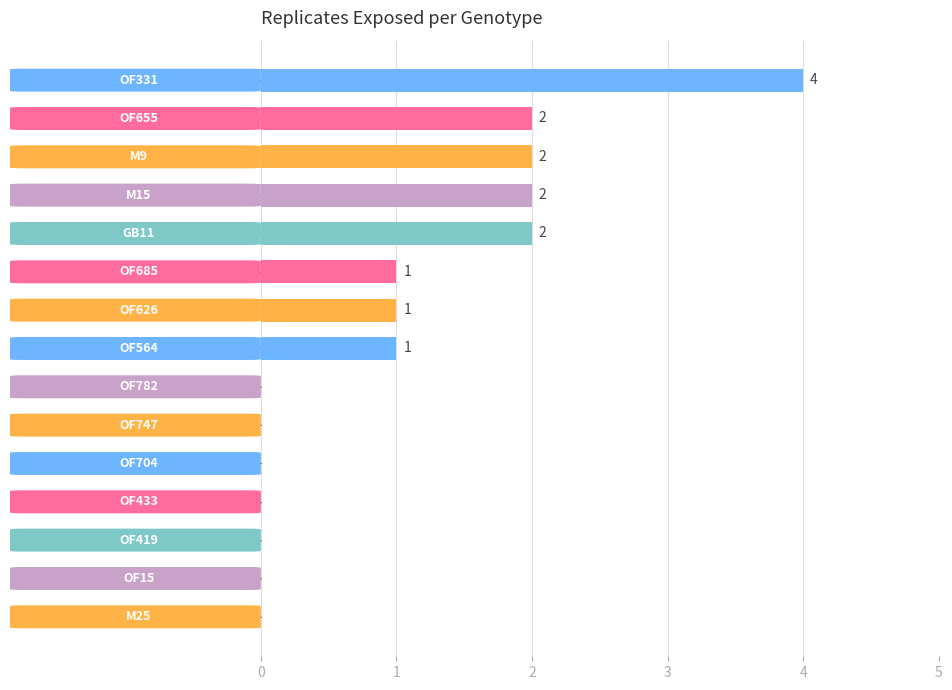

What is the sum of all values?

15